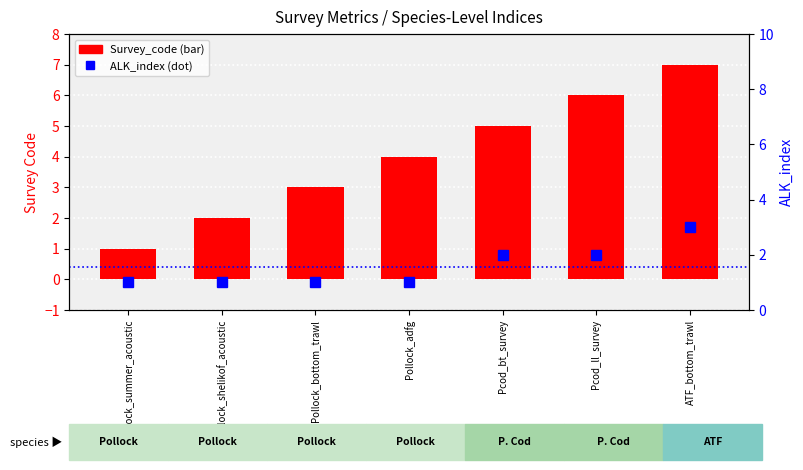

What is the label of the 6th bar from the left?

Pcod_ll_survey